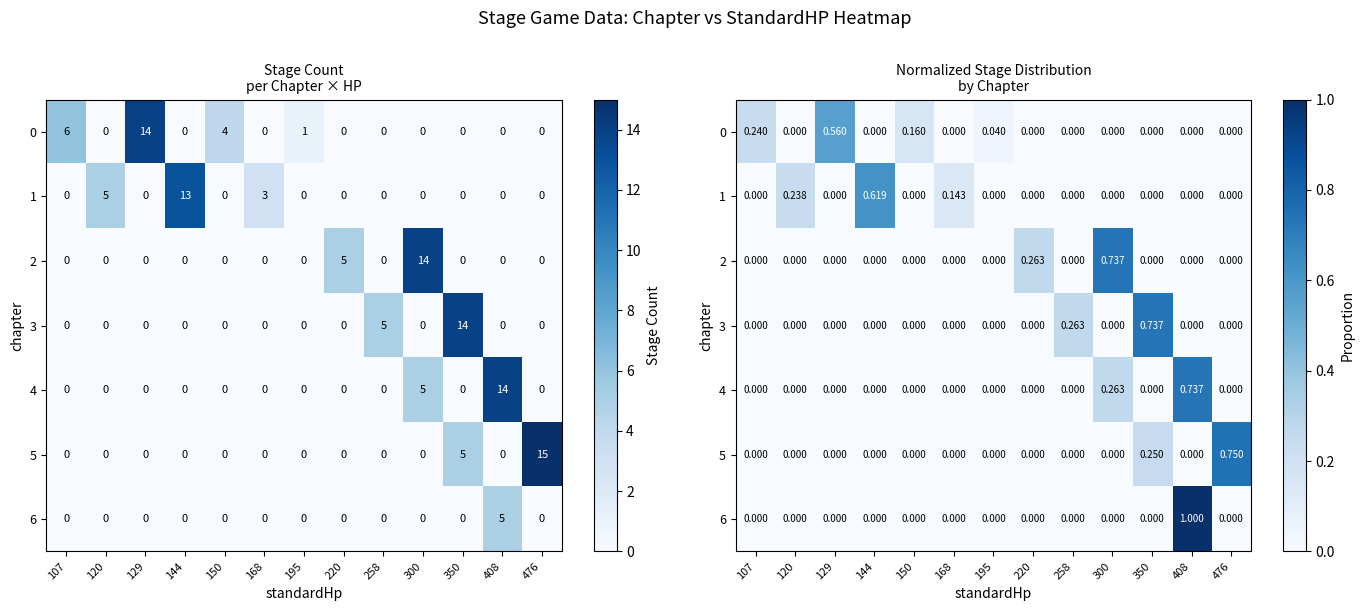

What is the average value of the 1 series?

0.1